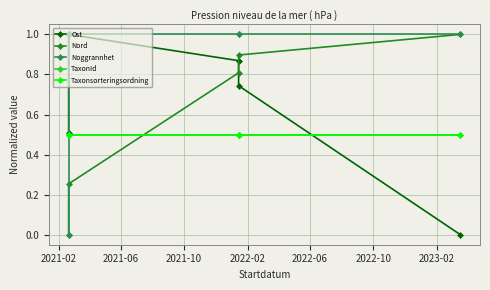

How many lines are shown in the chart?

5